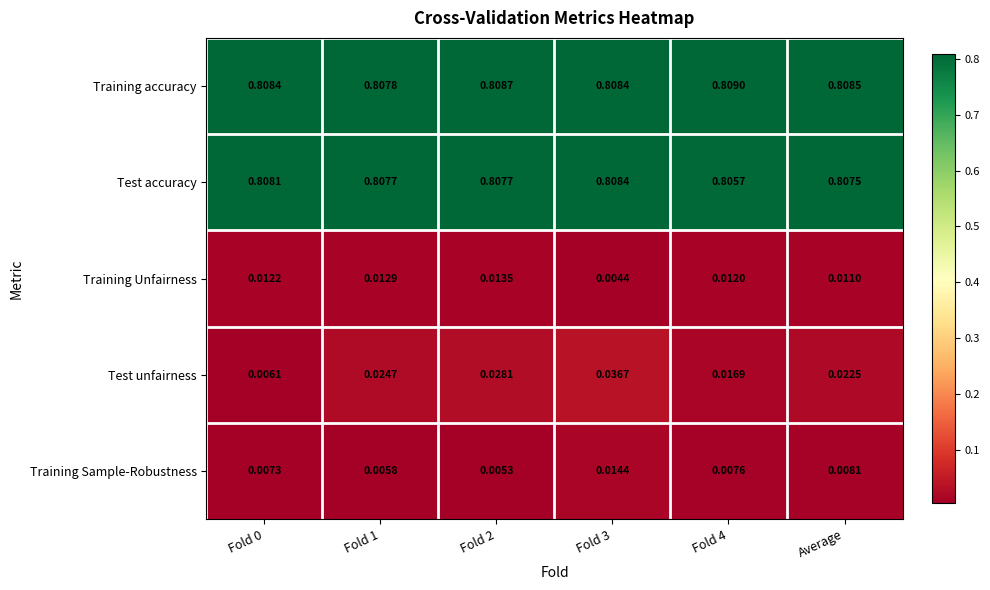

Which series has the largest total across all categories?

Training accuracy